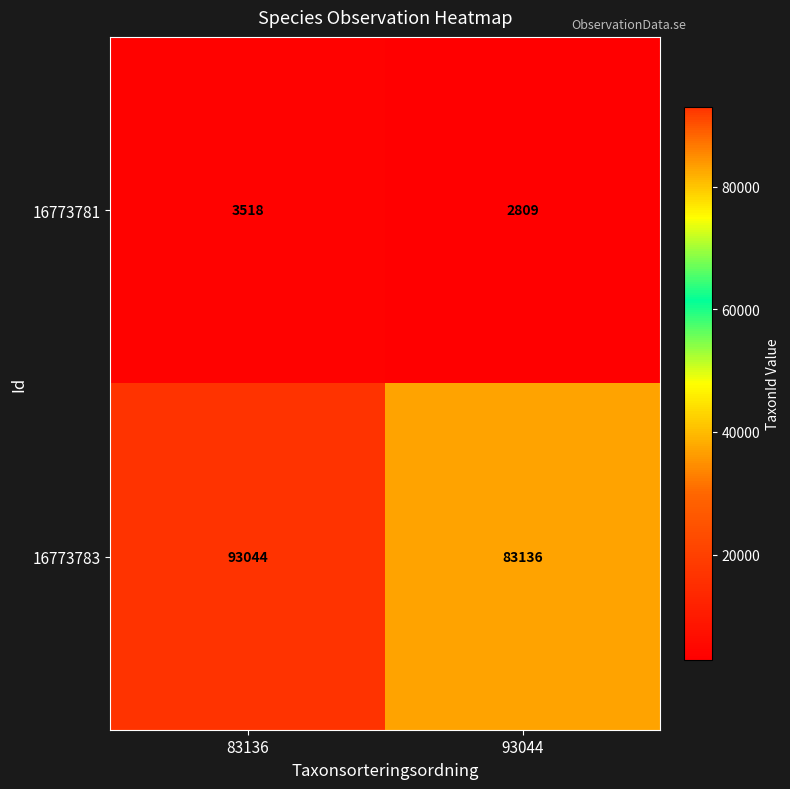

At which label is 16773781 closest to 3163?

93044